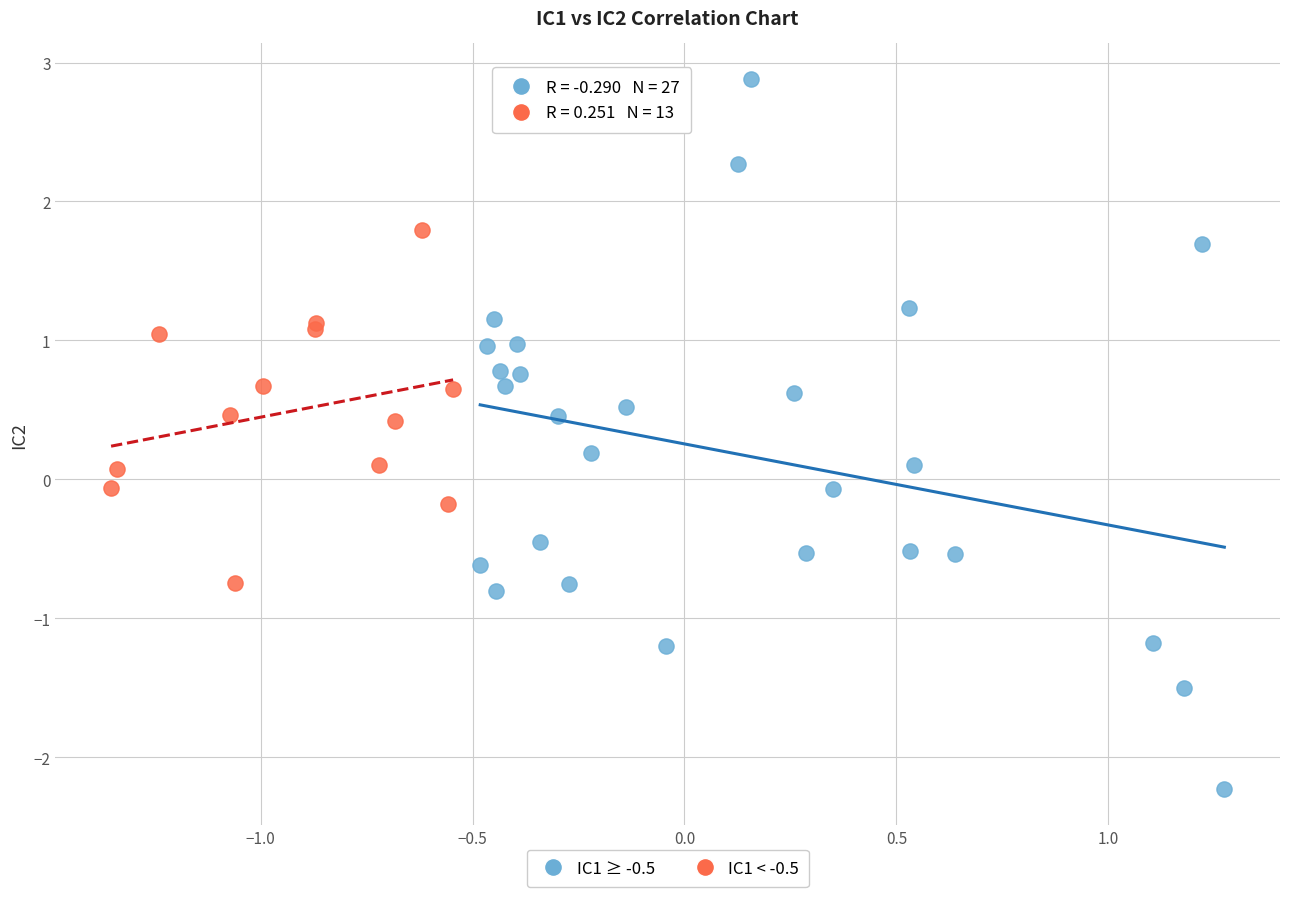

Which series contains the lowest Y value?

IC1 ≥ -0.5